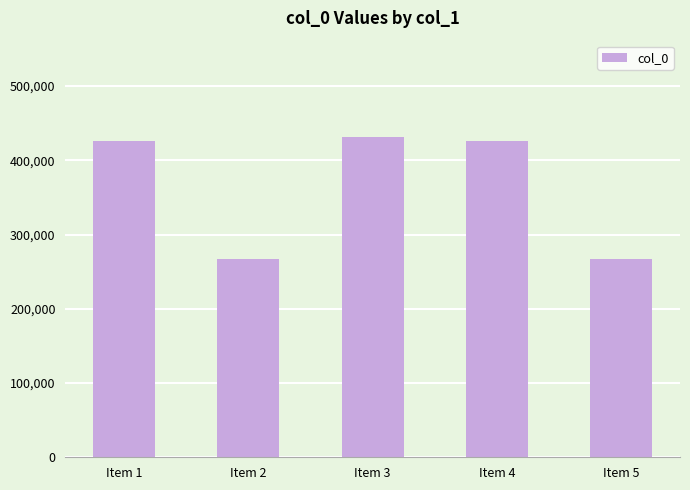

What is the difference between the values at Item 2 and Item 1?

159310